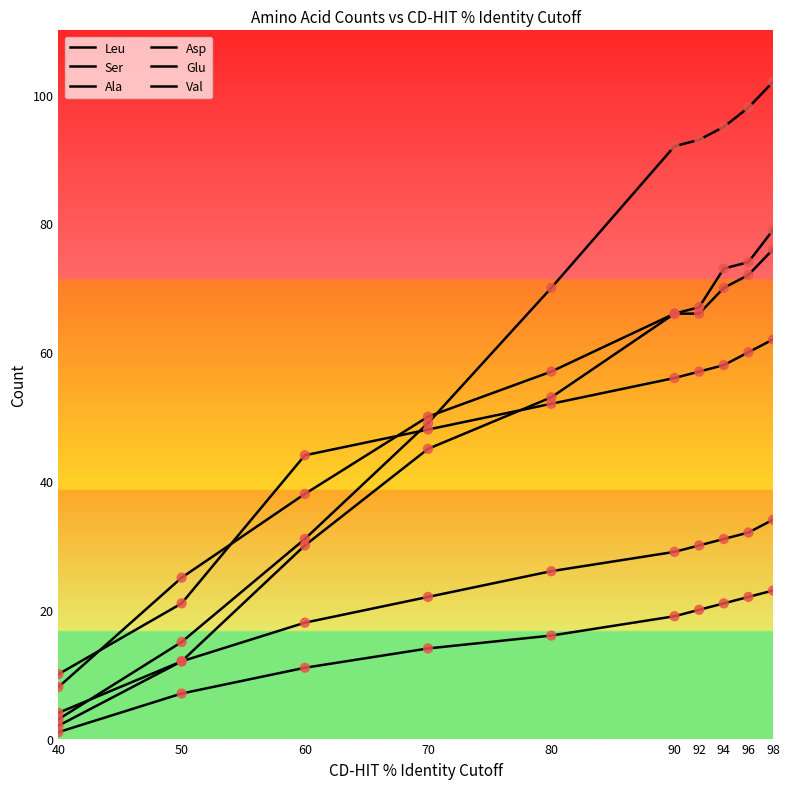

At how many categories does at least one series exceed 64?

6